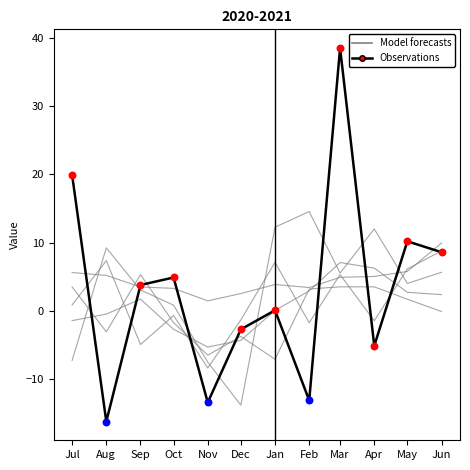

At how many categories does at least one series exceed 36?

1